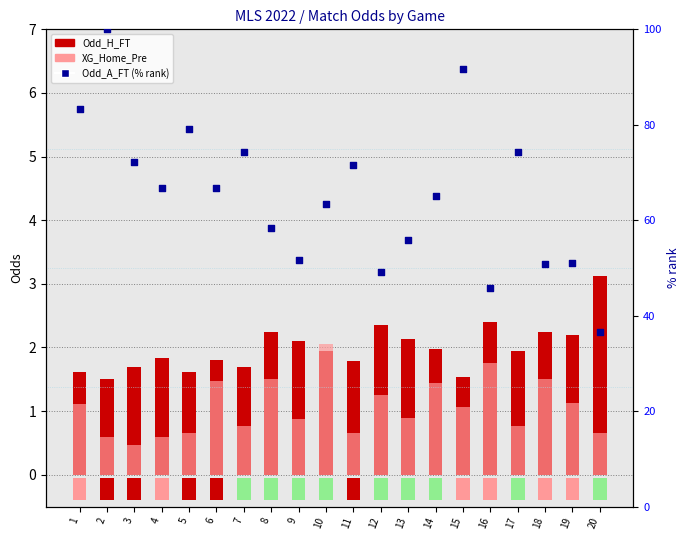

Which series contains the lowest Y value?

XG_Home_Pre